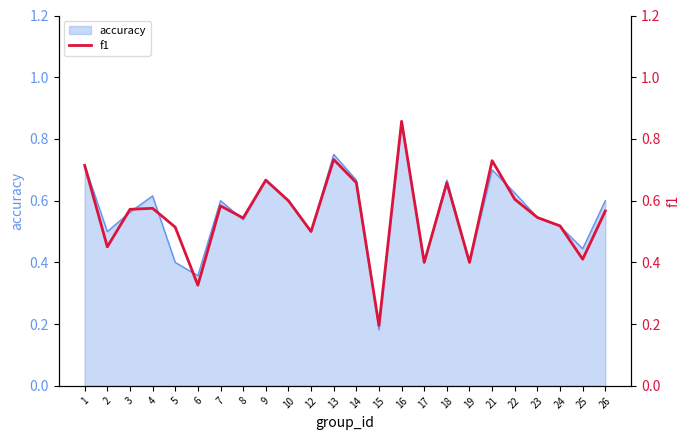

Where is the data nearest to the value 0?

15